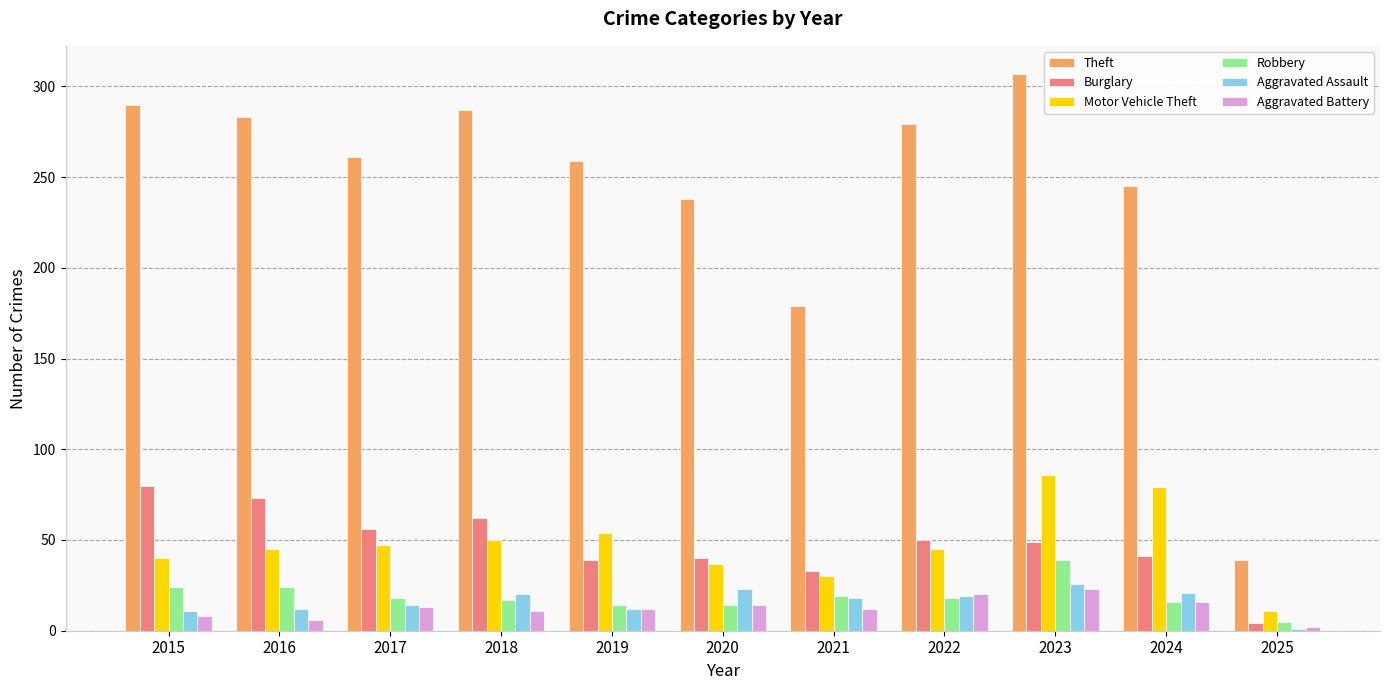

True or false: Robbery has a value of 5 at 2018.

False